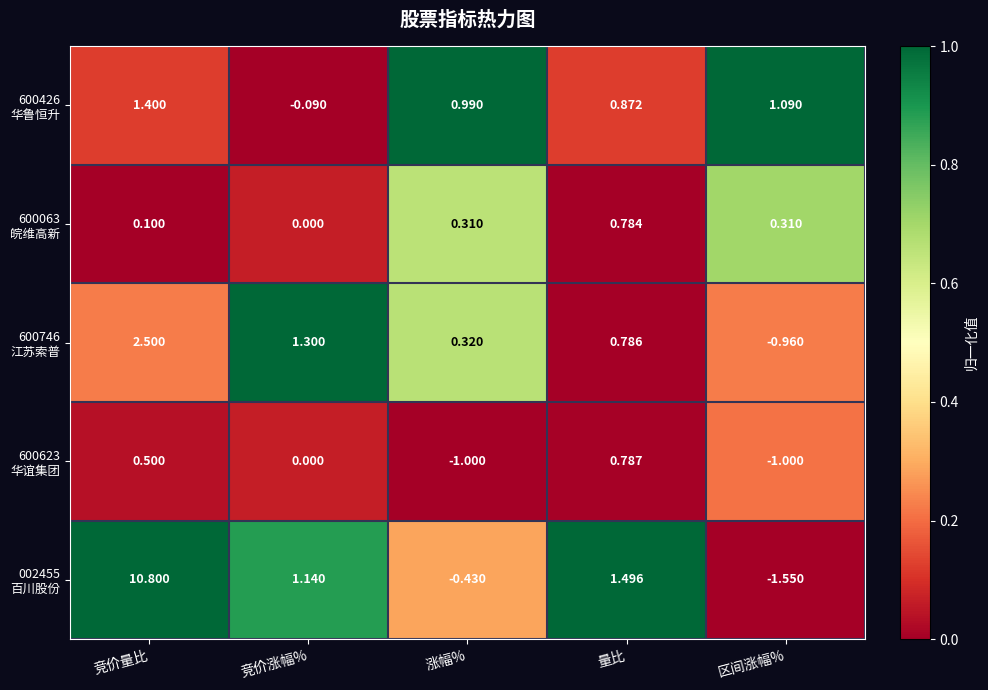

At which category is the sum across all series the highest?

竞价量比